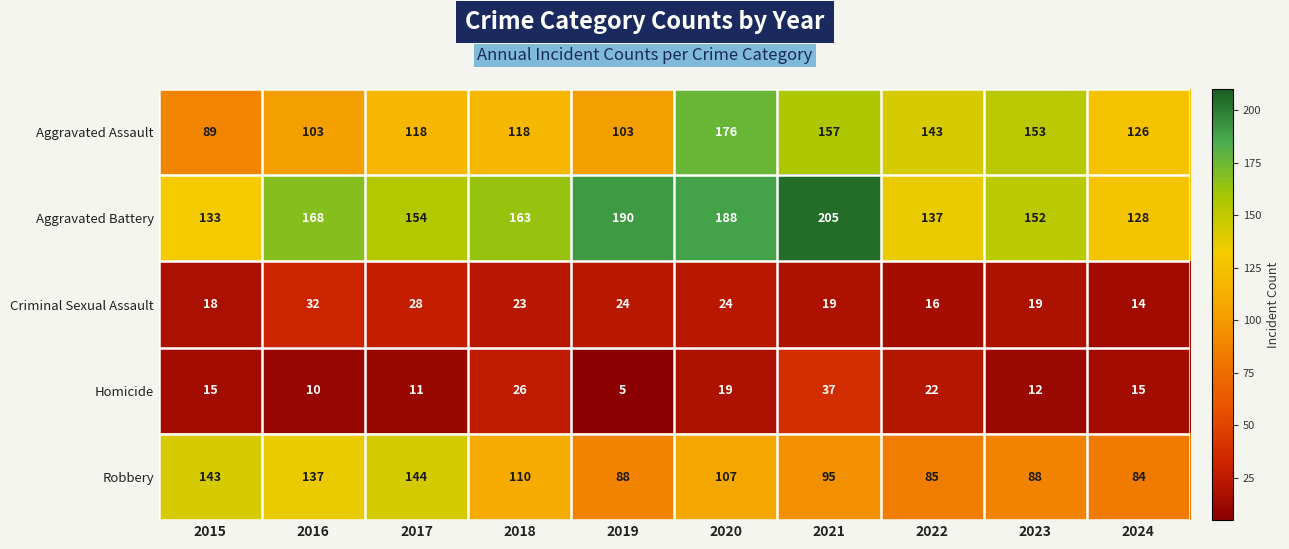

What is the spread (max minus min) of values at 2022?

127